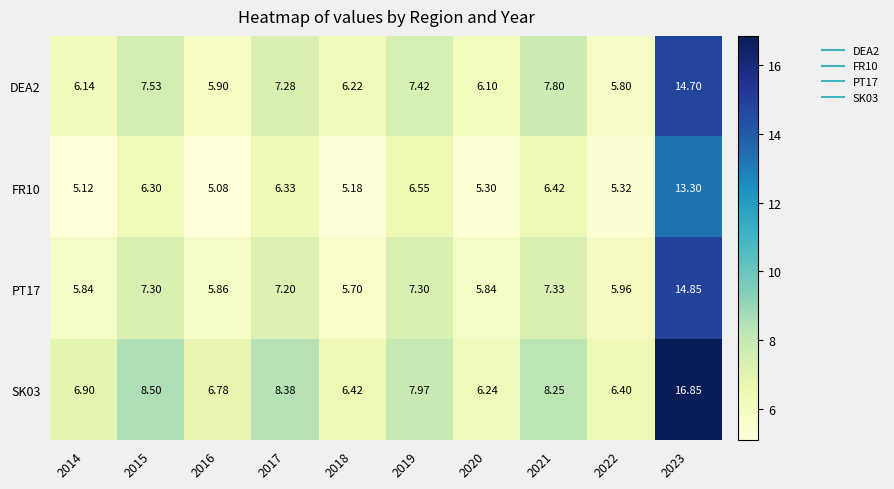

Is the value of SK03 at 2023 greater than the value of FR10 at 2023?

Yes